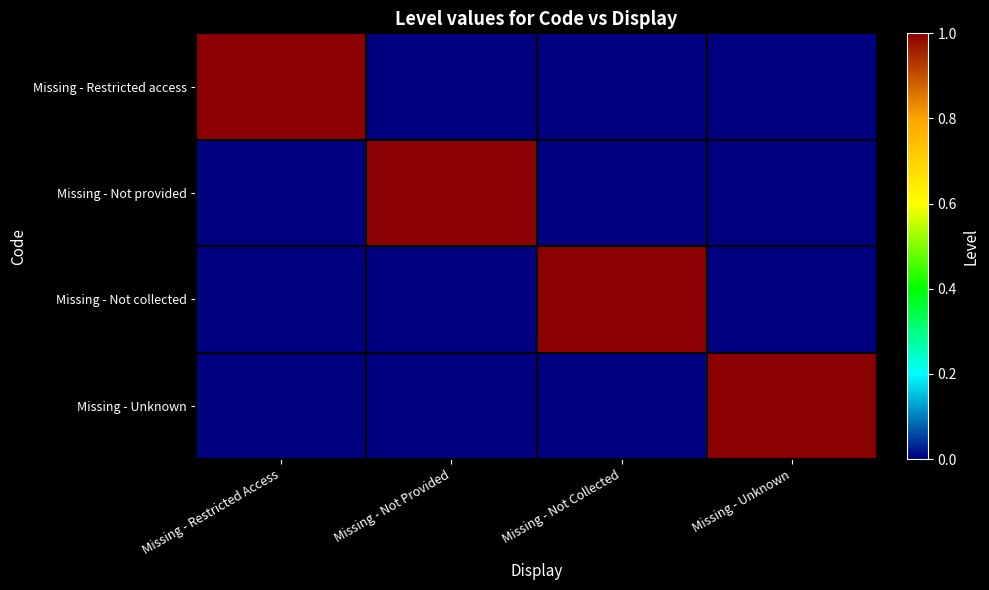

Reading left to right, list all the values displayed in this chart.

Missing - Restricted access: Missing - Restricted Access=1	Missing - Not Provided=0	Missing - Not Collected=0	Missing - Unknown=0
Missing - Not provided: Missing - Restricted Access=0	Missing - Not Provided=1	Missing - Not Collected=0	Missing - Unknown=0
Missing - Not collected: Missing - Restricted Access=0	Missing - Not Provided=0	Missing - Not Collected=1	Missing - Unknown=0
Missing - Unknown: Missing - Restricted Access=0	Missing - Not Provided=0	Missing - Not Collected=0	Missing - Unknown=1